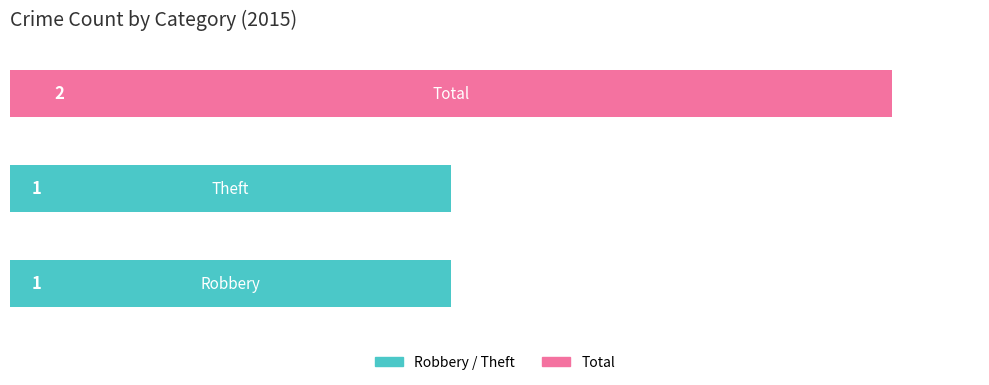

What is the sum of all values?

4